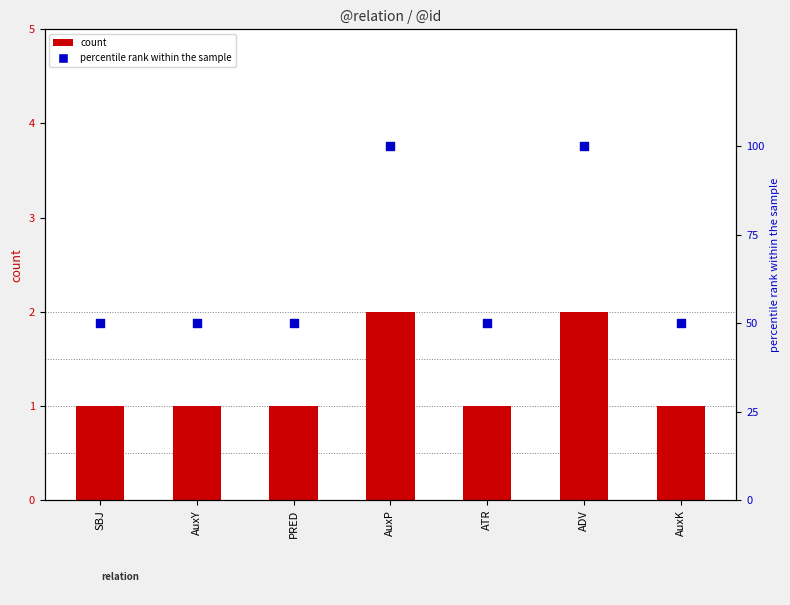

Which series has the largest total across all categories?

percentile rank within the sample